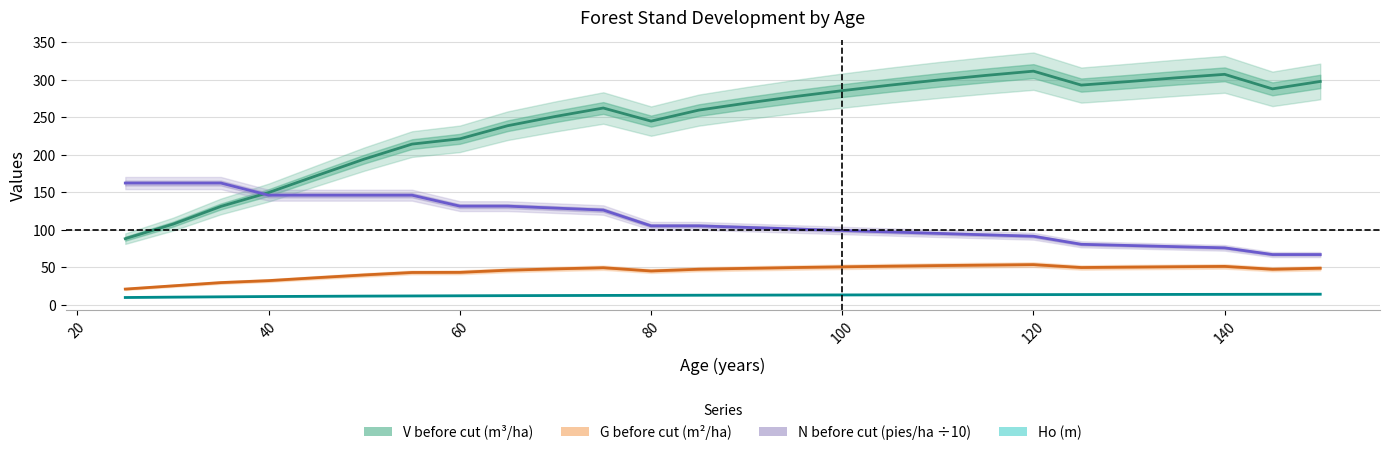

What is the minimum value for V before cut (m³/ha)?

88.1